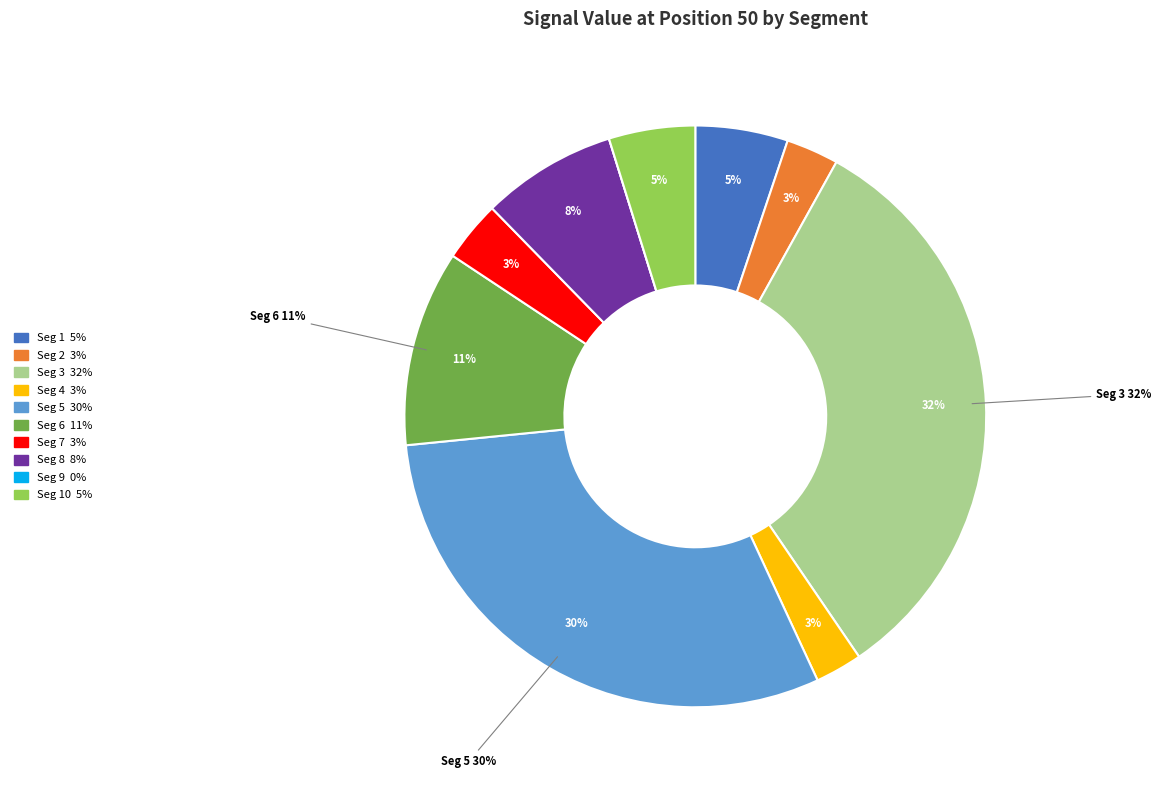

Is it true that signal segment 1 is 19% of the pie?

False